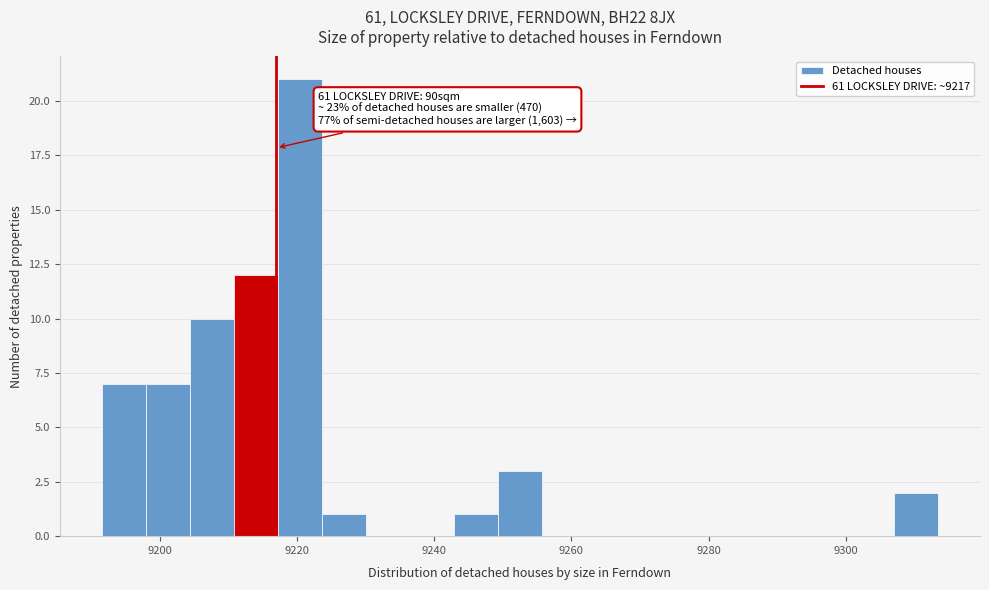

Read against the x-axis, roughly where is the centre of the tallest bar?

9220